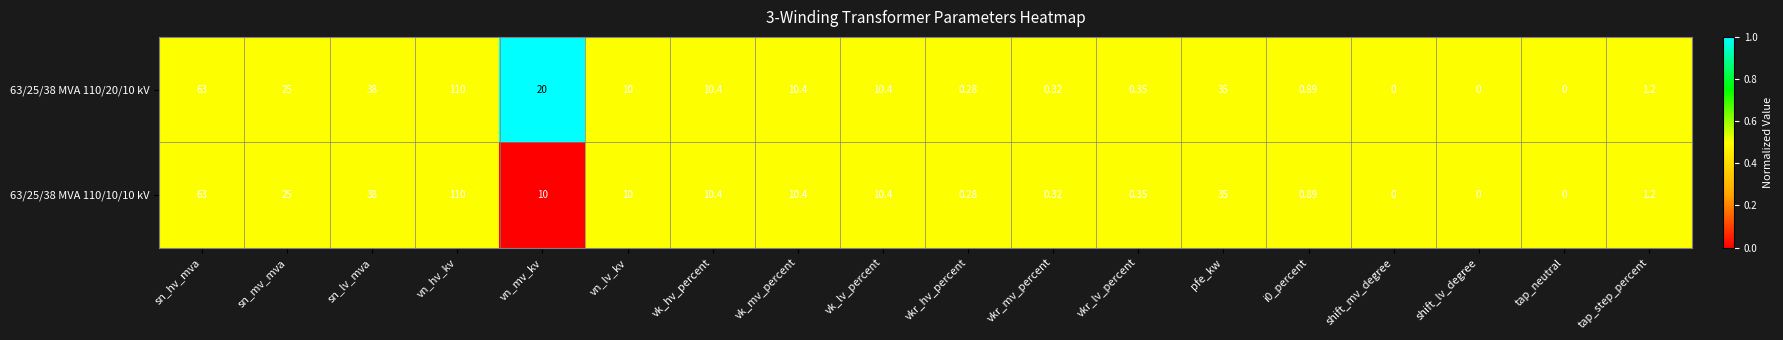

What is the total value across all series at vk_hv_percent?

20.8